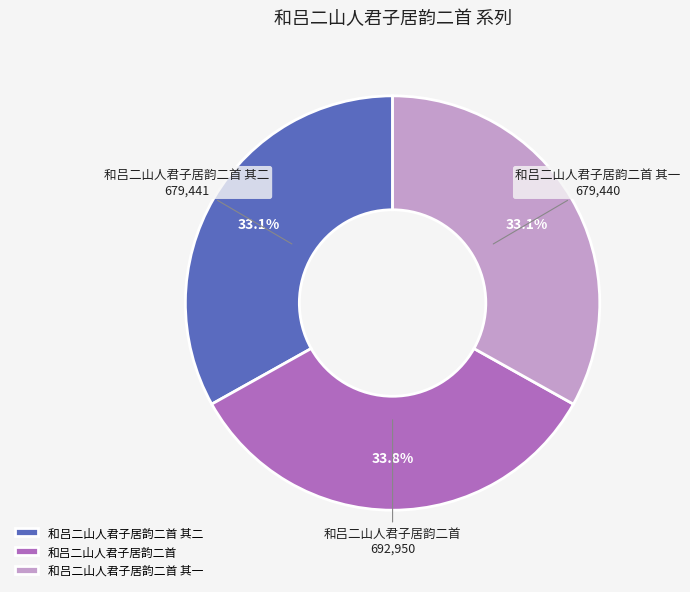

To the nearest percent, what is the combined percentage of 和吕二山人君子居韵二首 其二 and 和吕二山人君子居韵二首?

67%